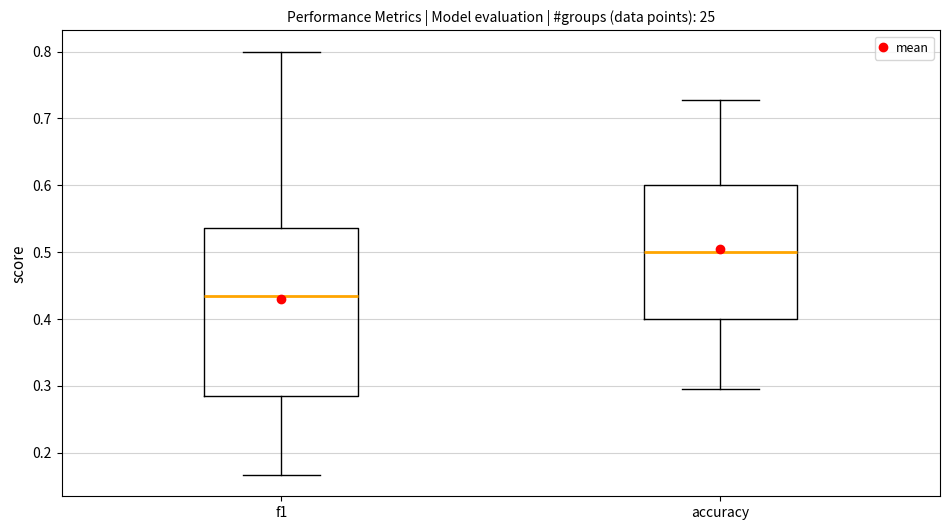

Reading left to right, transcribe this box plot: for each box, give where its median line is, the range the box spans, and where its two whiskers end, as read against the y-axis. The values are not printed on the chart, so give them approximately, as read against the axis.

f1: median 0.43, box 0.29 to 0.54, whiskers 0.17 to 0.80
accuracy: median 0.50, box 0.40 to 0.60, whiskers 0.30 to 0.73